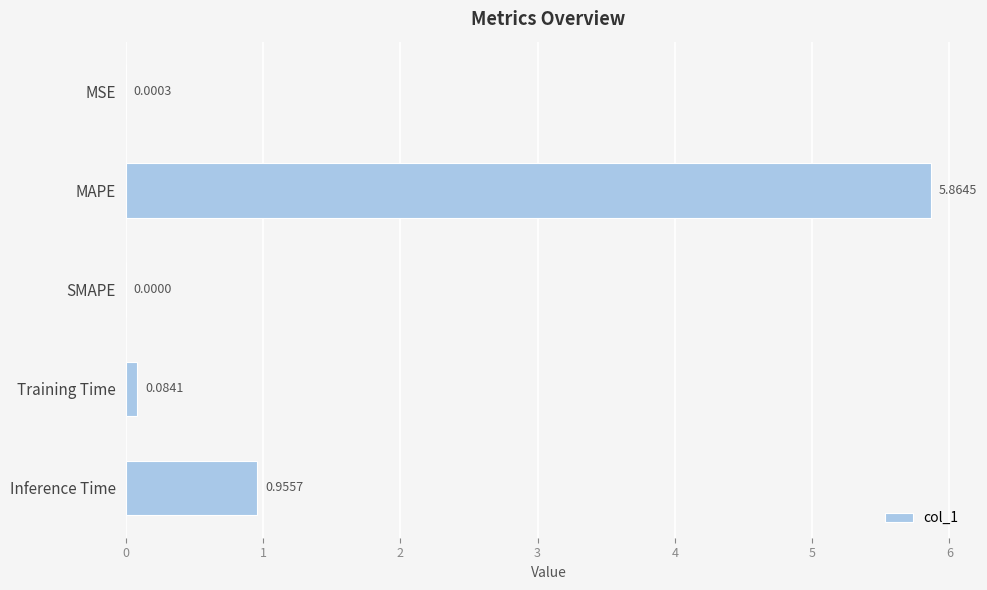

How many distinct data groups are displayed?

1